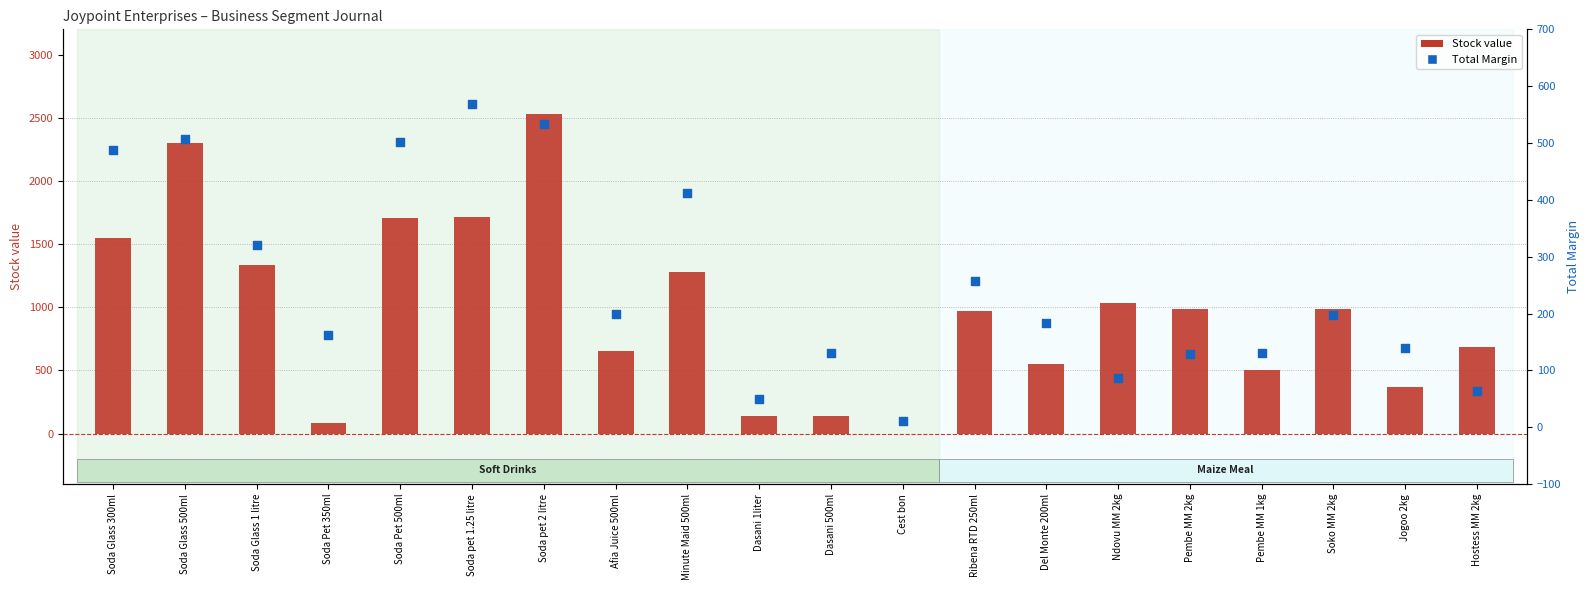

At how many categories does at least one series exceed 1446?

5